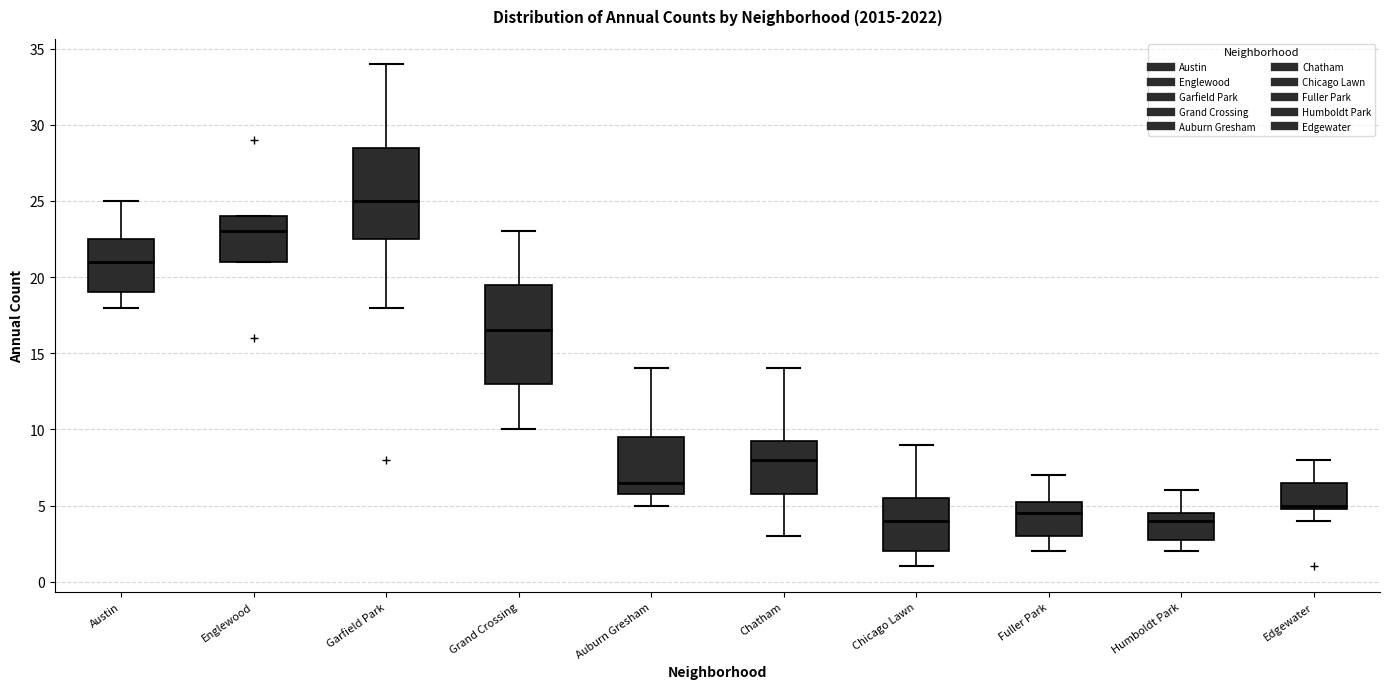

Reading left to right, transcribe this box plot: for each box, give where its median line is, the range the box spans, and where its two whiskers end, as read against the y-axis. The values are not printed on the chart, so give them approximately, as read against the axis.

Austin: median 21.0, box 19.0 to 22.5, whiskers 18.0 to 25.0
Englewood: median 23.0, box 21.0 to 24.0, whiskers 21.0 to 24.0
Garfield Park: median 25.0, box 22.5 to 28.5, whiskers 18.0 to 34.0
Grand Crossing: median 16.5, box 13.0 to 19.5, whiskers 10.0 to 23.0
Auburn Gresham: median 6.5, box 6.0 to 9.5, whiskers 5.0 to 14.0
Chatham: median 8.0, box 6.0 to 9.5, whiskers 3.0 to 14.0
Chicago Lawn: median 4.0, box 2.0 to 5.5, whiskers 1.0 to 9.0
Fuller Park: median 4.5, box 3.0 to 5.5, whiskers 2.0 to 7.0
Humboldt Park: median 4.0, box 3.0 to 4.5, whiskers 2.0 to 6.0
Edgewater: median 5.0 (just above the box's lower edge), box 5.0 to 6.5, whiskers 4.0 to 8.0